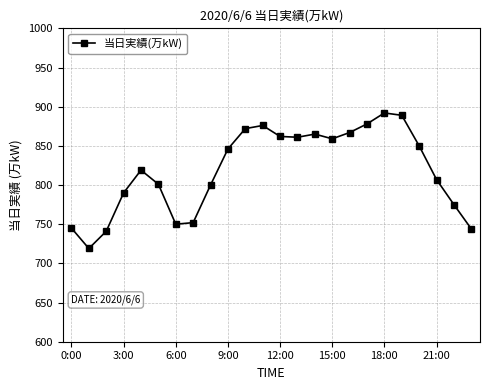

True or false: there are more than 2 points higher than both neighbors.

True